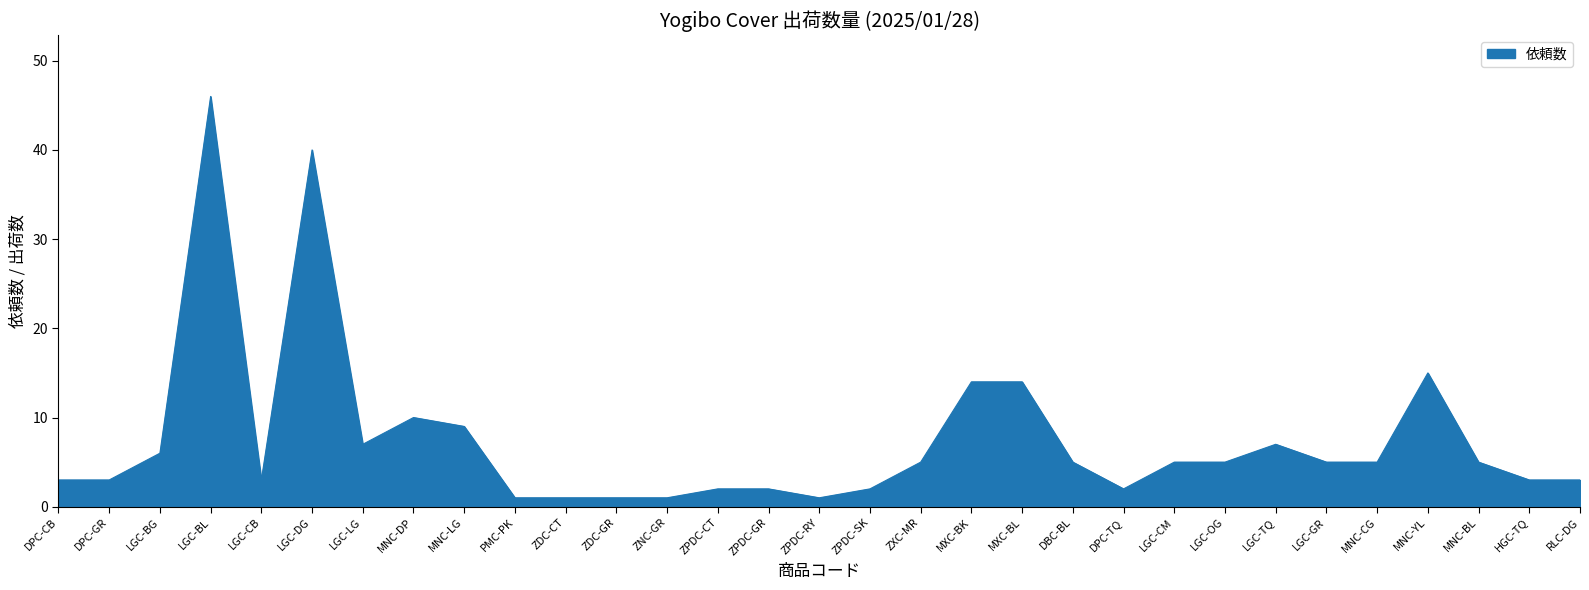

What is the sum of all values?

231